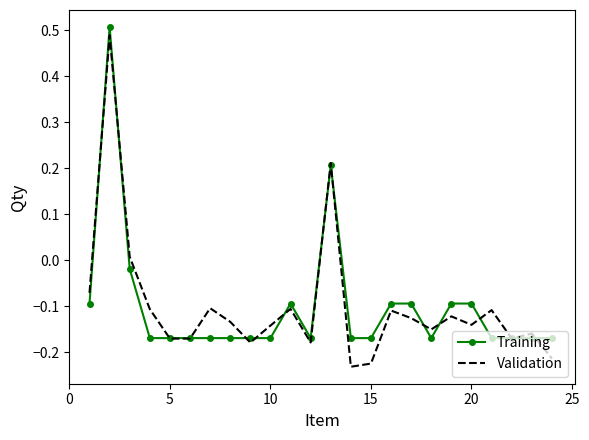

Which series has the widest spread of values?

Validation